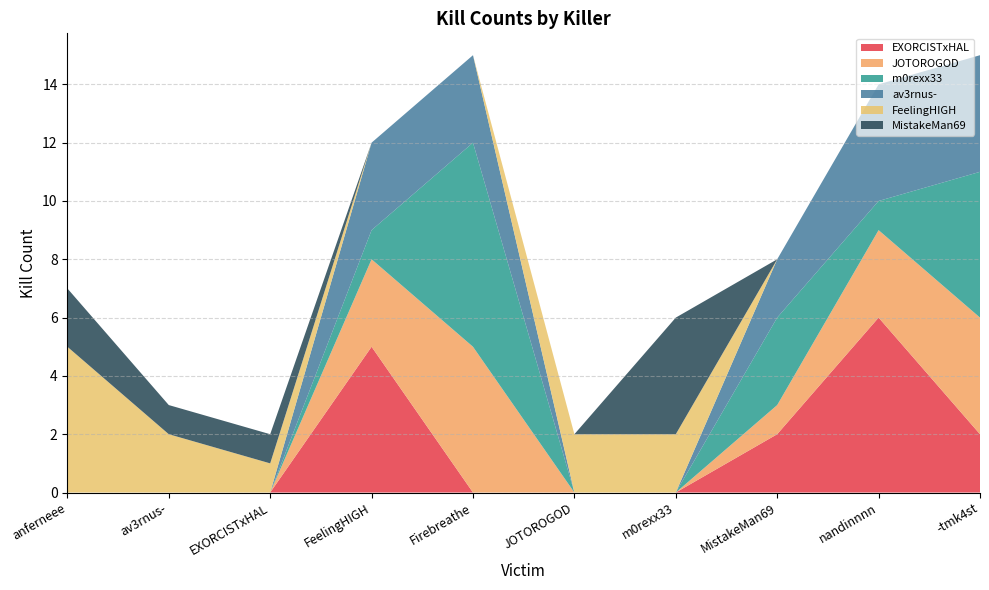

Reading left to right, extract all data points from this chart.

EXORCISTxHAL: 0	0	0	5	0	0	0	2	6	2
JOTOROGOD: 0	0	0	3	5	0	0	1	3	4
m0rexx33: 0	0	0	1	7	0	0	3	1	5
av3rnus-: 0	0	0	3	3	0	0	2	4	4
FeelingHIGH: 5	2	1	0	0	2	2	0	0	0
MistakeMan69: 2	1	1	0	0	0	4	0	0	0